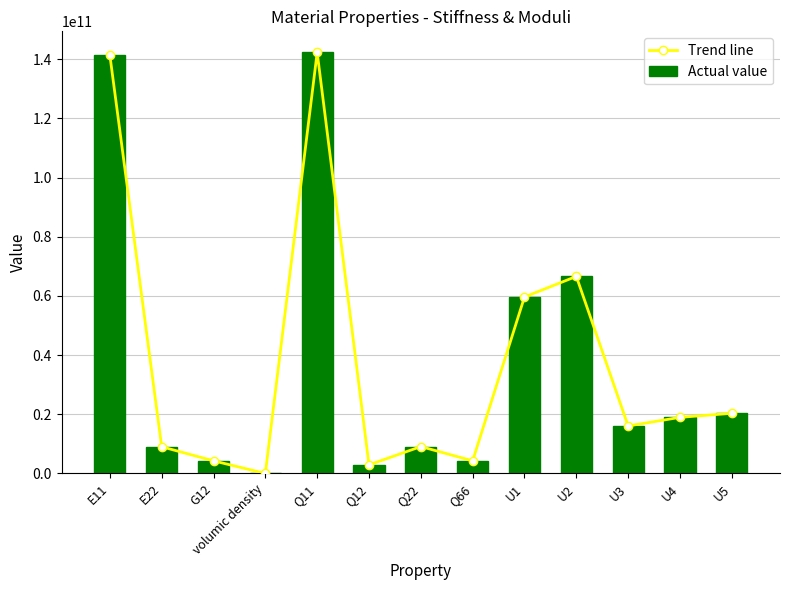

Which series has the largest range (max minus min)?

Trend line